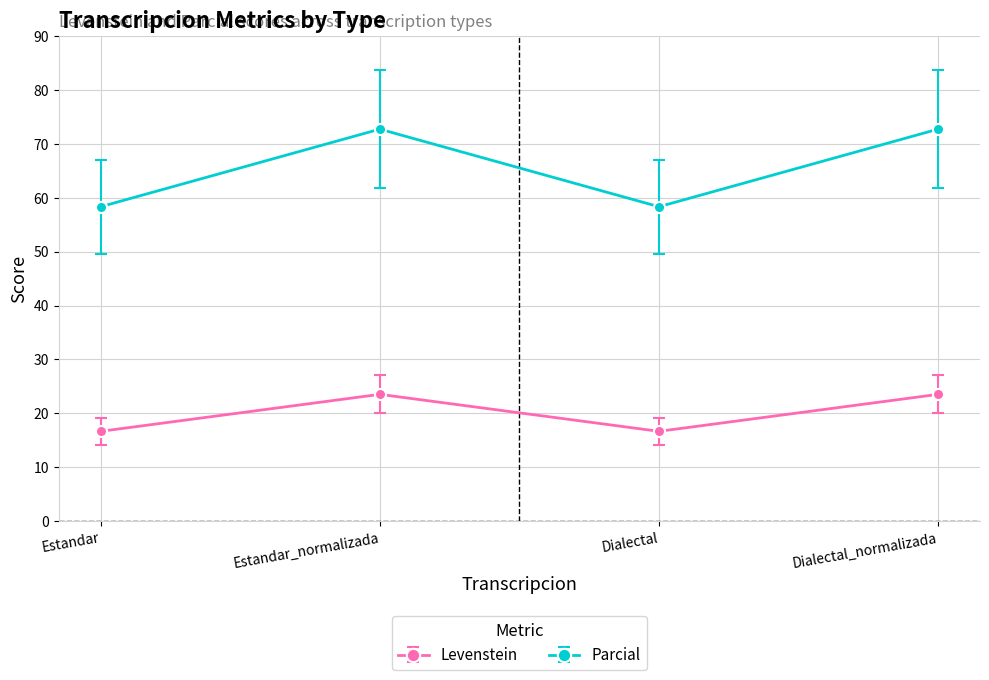

Is this an area chart (filled region under the line)?

No